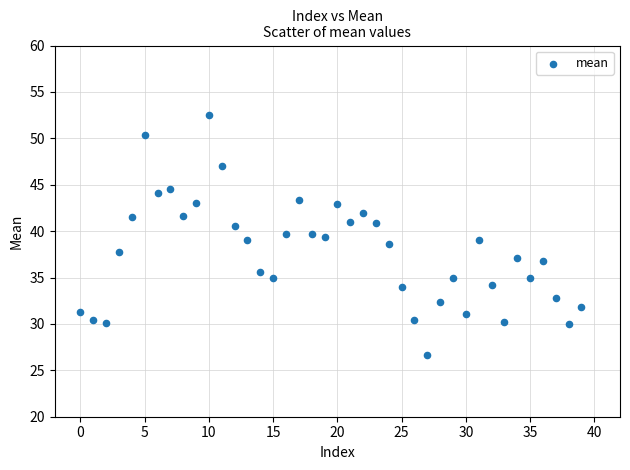

What is the range of Y values (max minus min)?

25.8